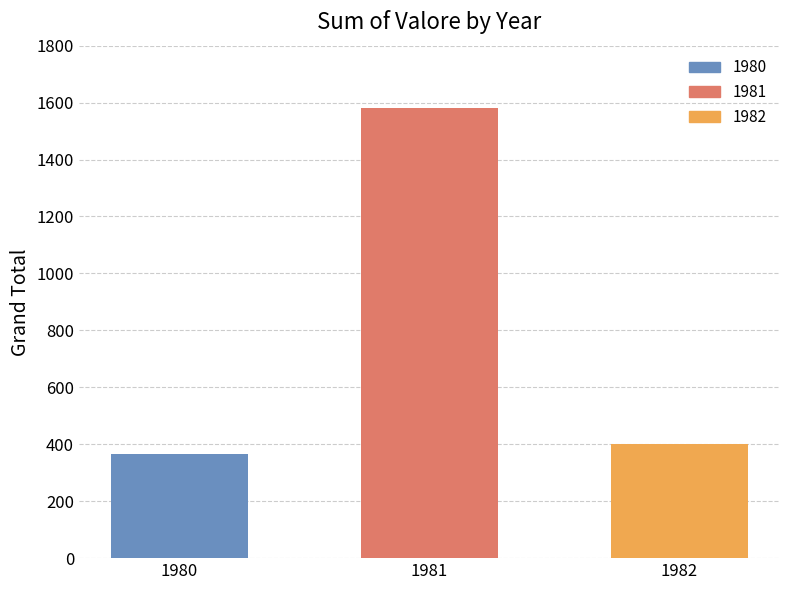

At which label does the data first exceed 402?

1981